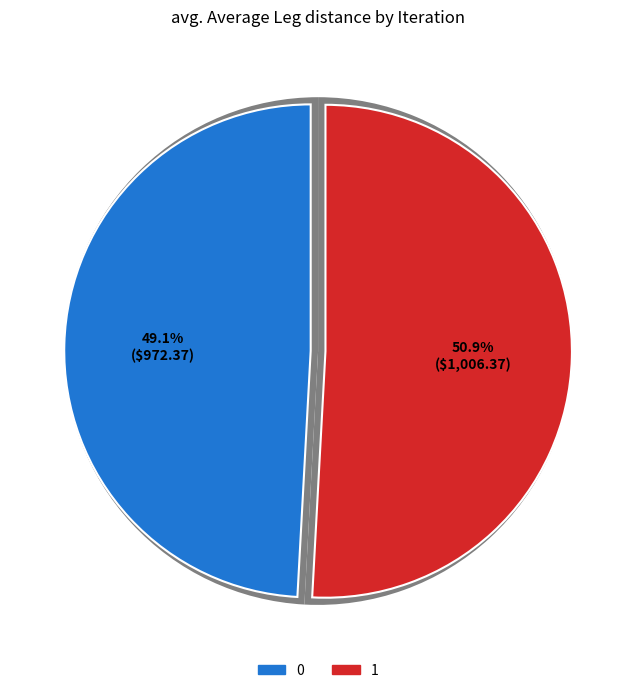

Count the number of slices in the pie.

2